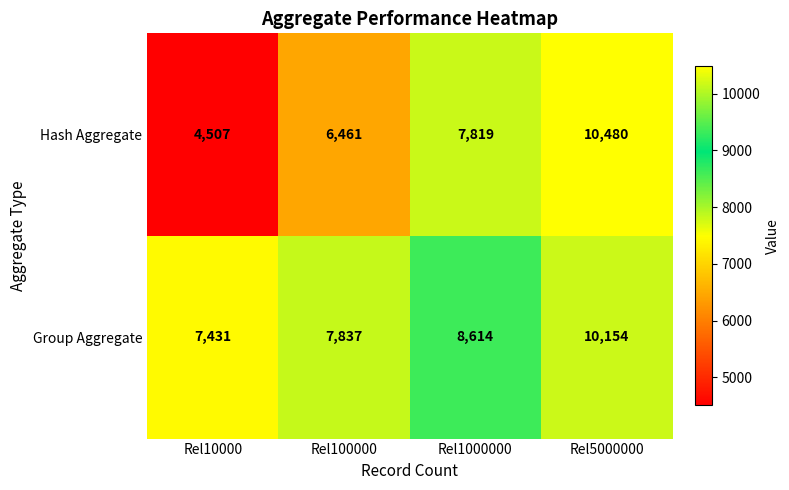

Rank the series at Rel10000 from lowest to highest value.

Hash Aggregate, Group Aggregate